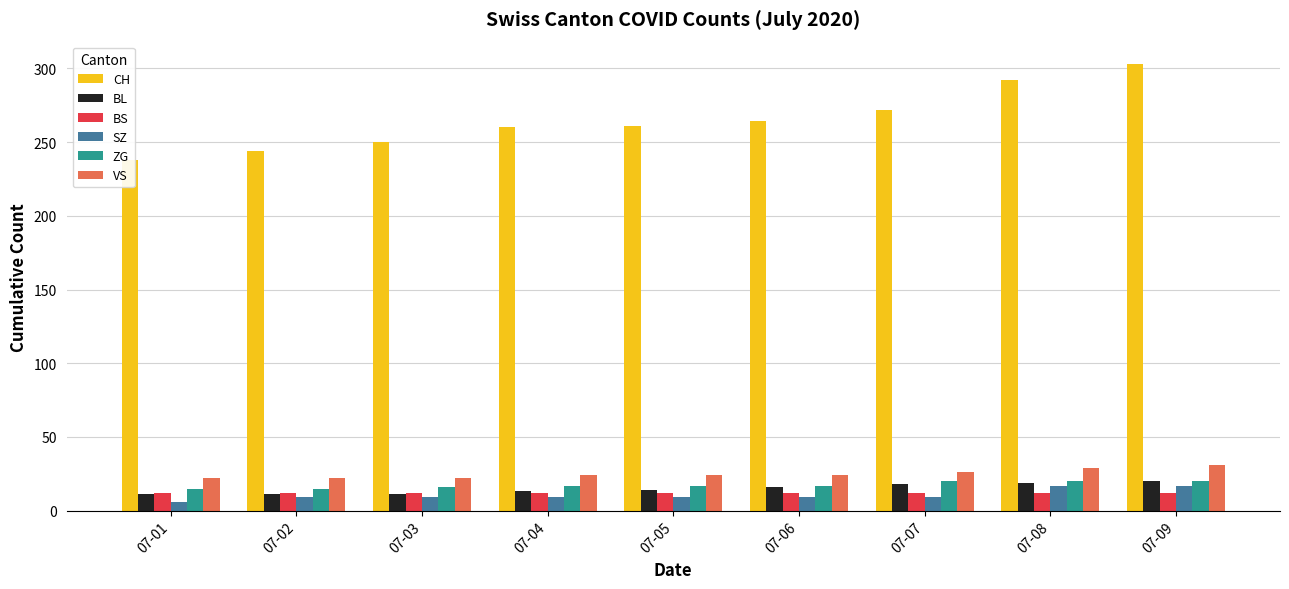

What are all the series names shown in the legend?

CH, BL, BS, SZ, ZG, VS